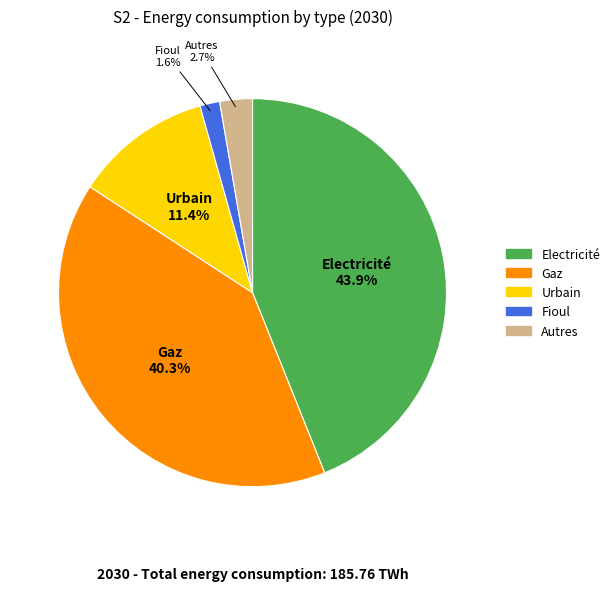

Does any single category account for the majority?

No